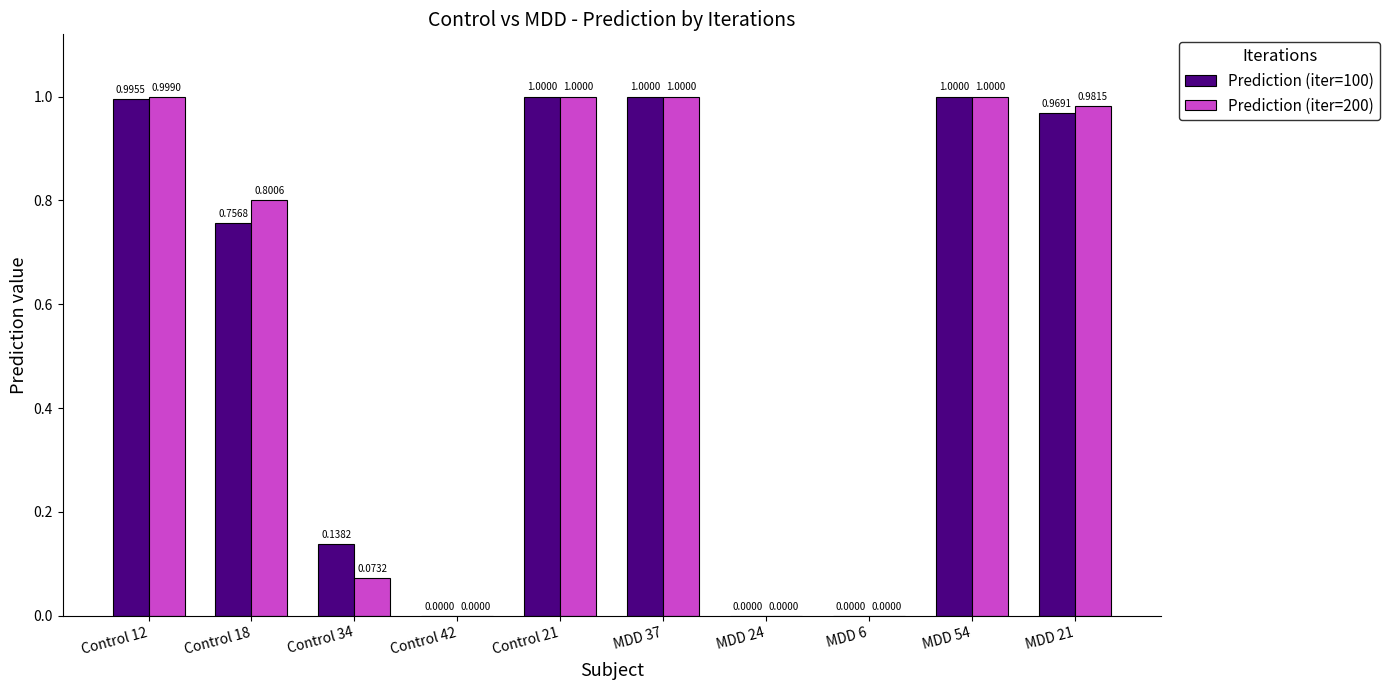

Is it true that Prediction (iter=100) equals 1.0 at Control 21?

True